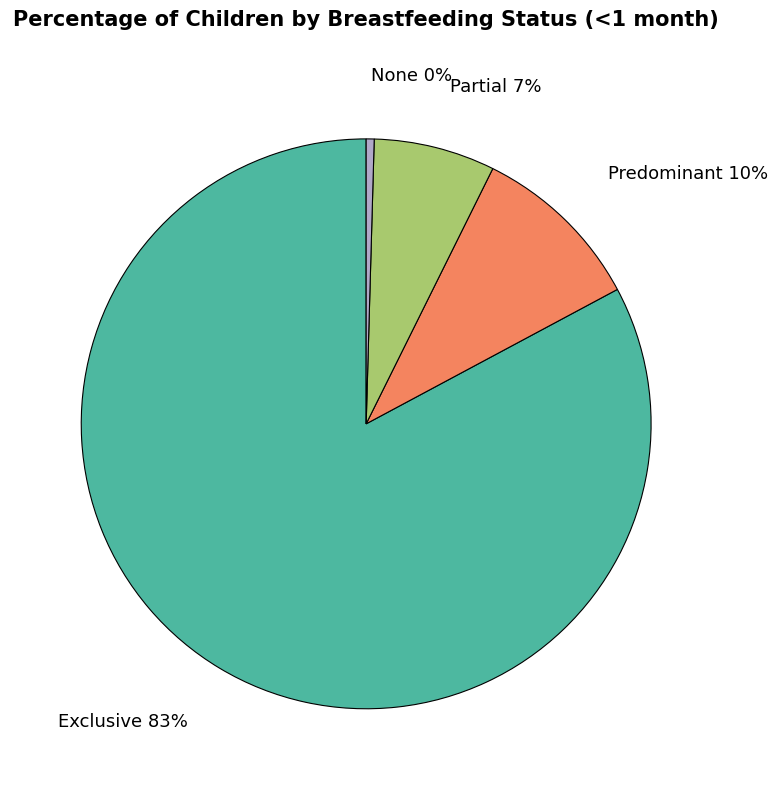

To the nearest percent, what portion does Exclusive represent?

83%